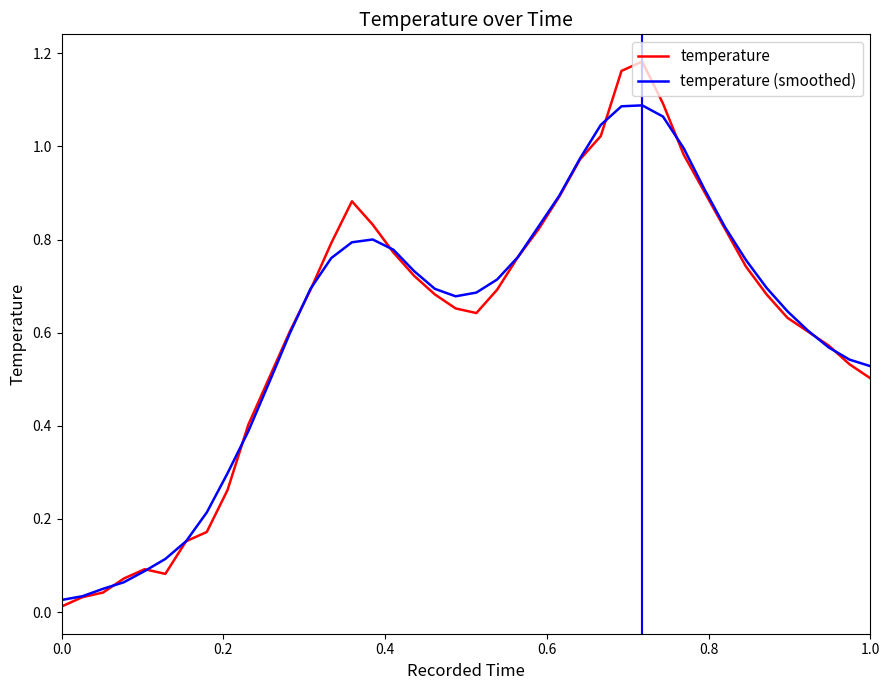

Which series has the widest spread of values?

temperature